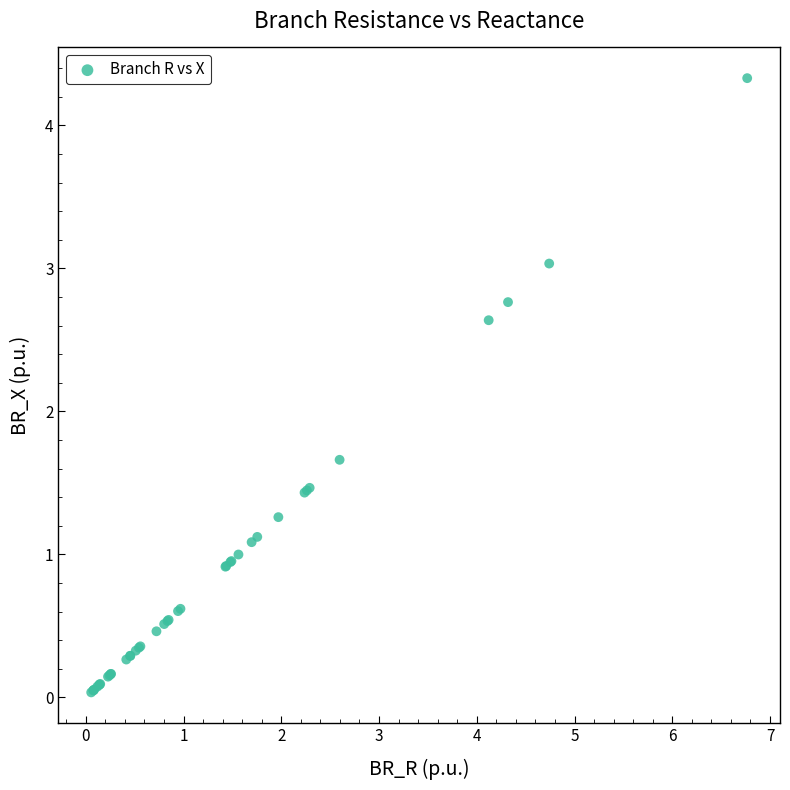

What Y value in the scatter plot is closest to 2?

1.7